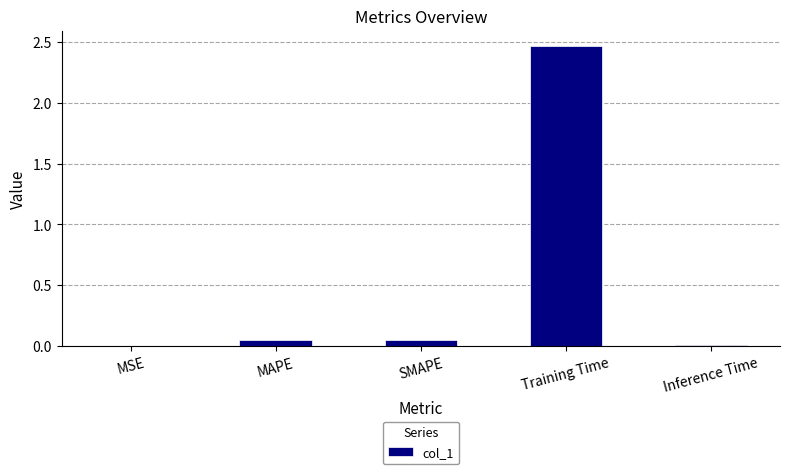

Between Training Time and SMAPE, which is larger?

Training Time